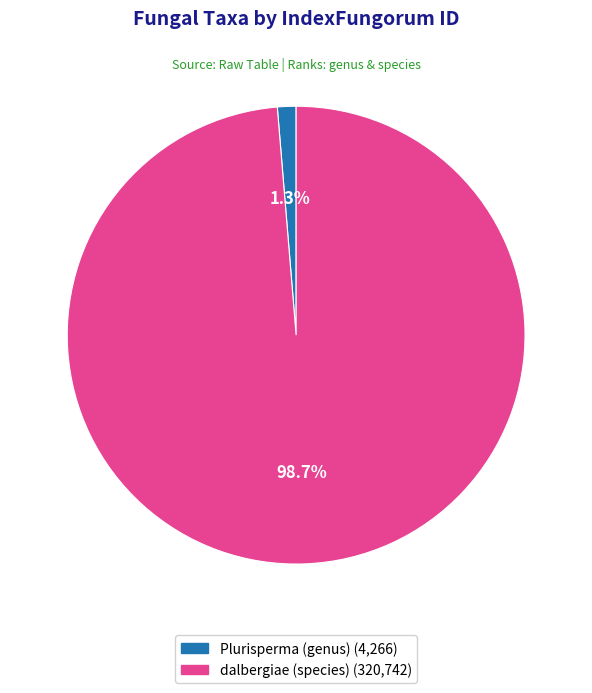

Which category accounts for the majority?

dalbergiae (species)